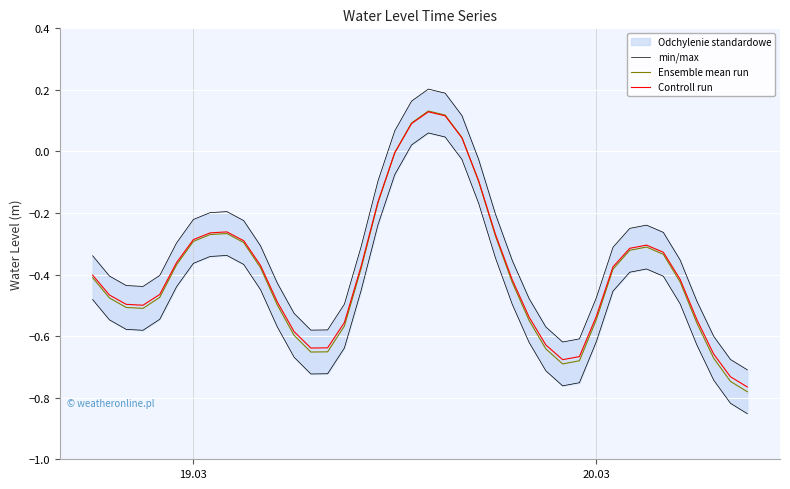

What is the value of the Ensemble mean run point at the 25th from the left?

-0.3